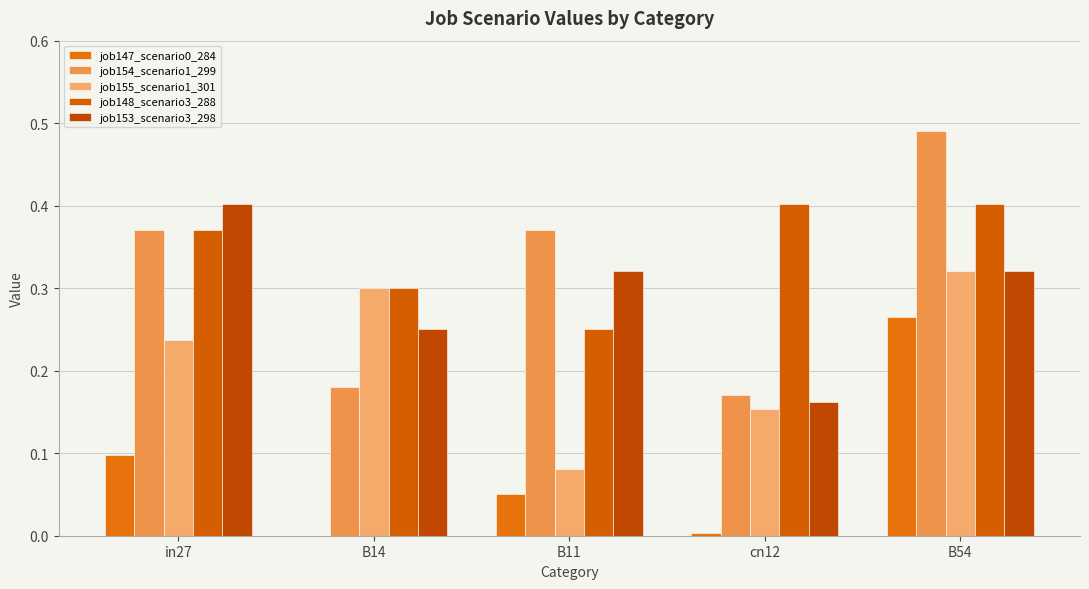

Which series changed the most between in27 and cn12?

job153_scenario3_298